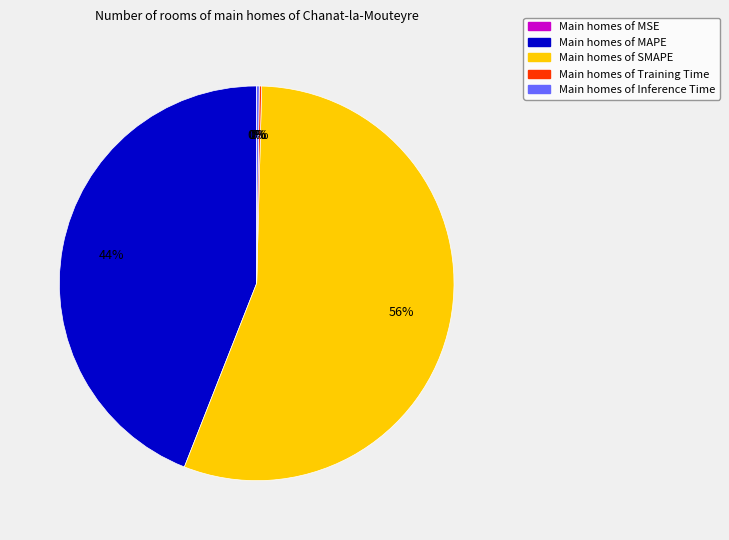

Does any single category account for the majority?

Yes